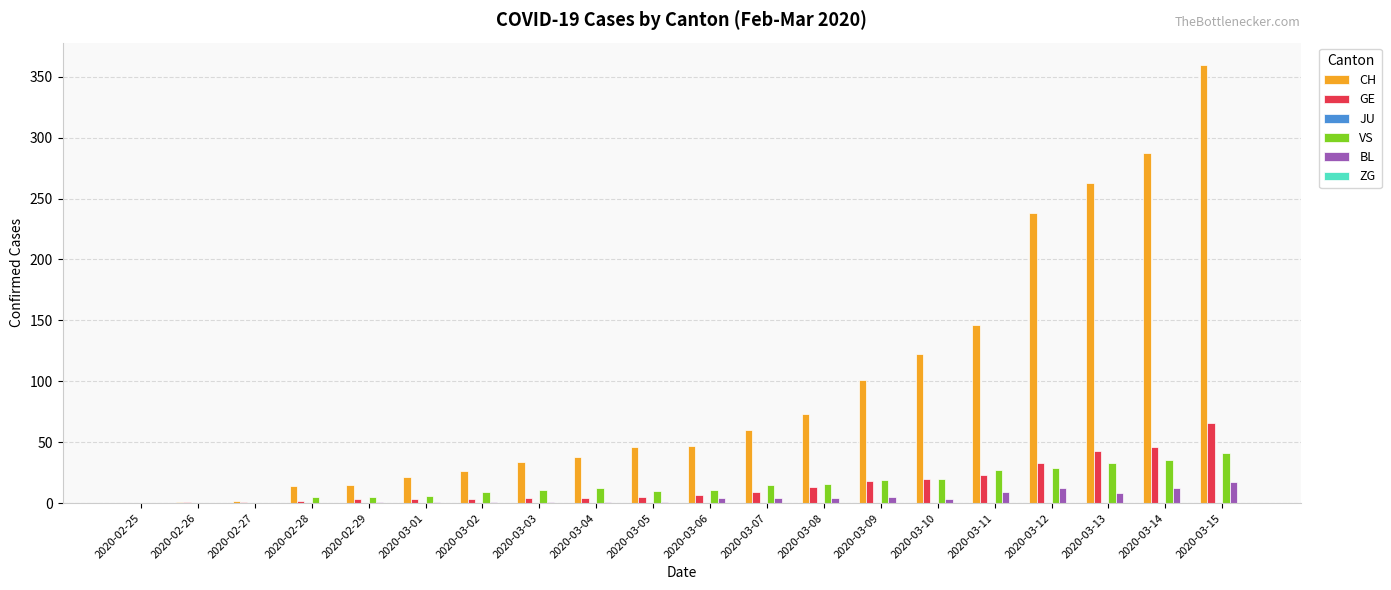

Count the number of data series in this chart.

4